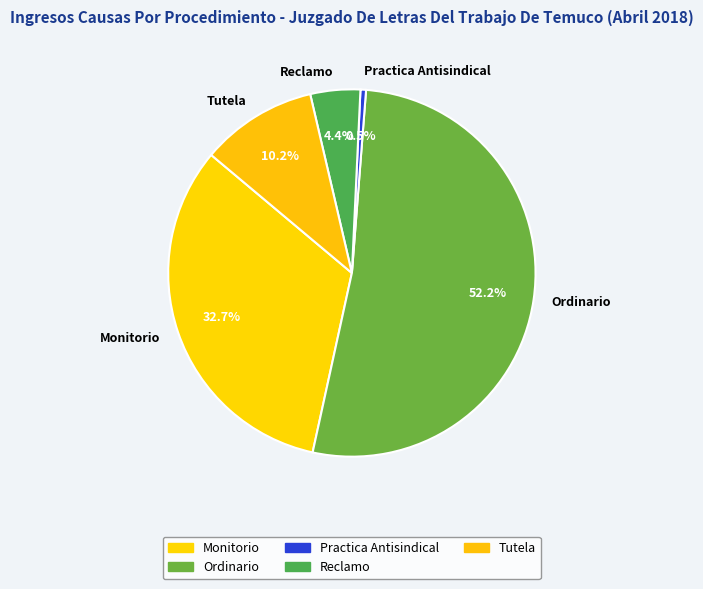

What is the largest slice in the pie chart?

Ordinario